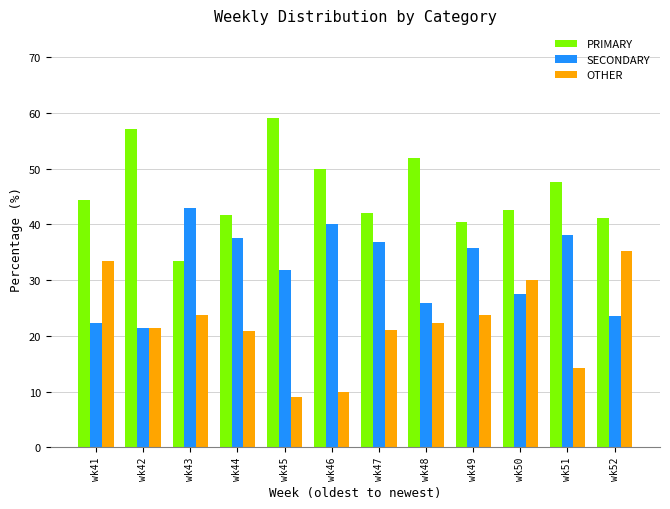

What is the difference between the highest and lowest values at wk44?

20.8